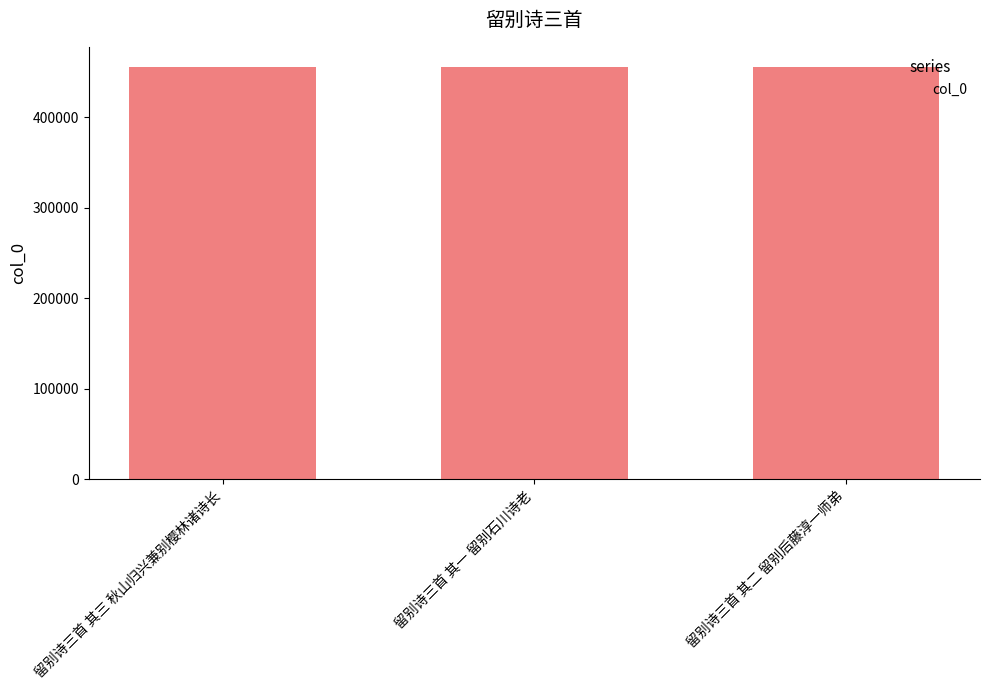

What is the difference between the maximum and minimum values?

2